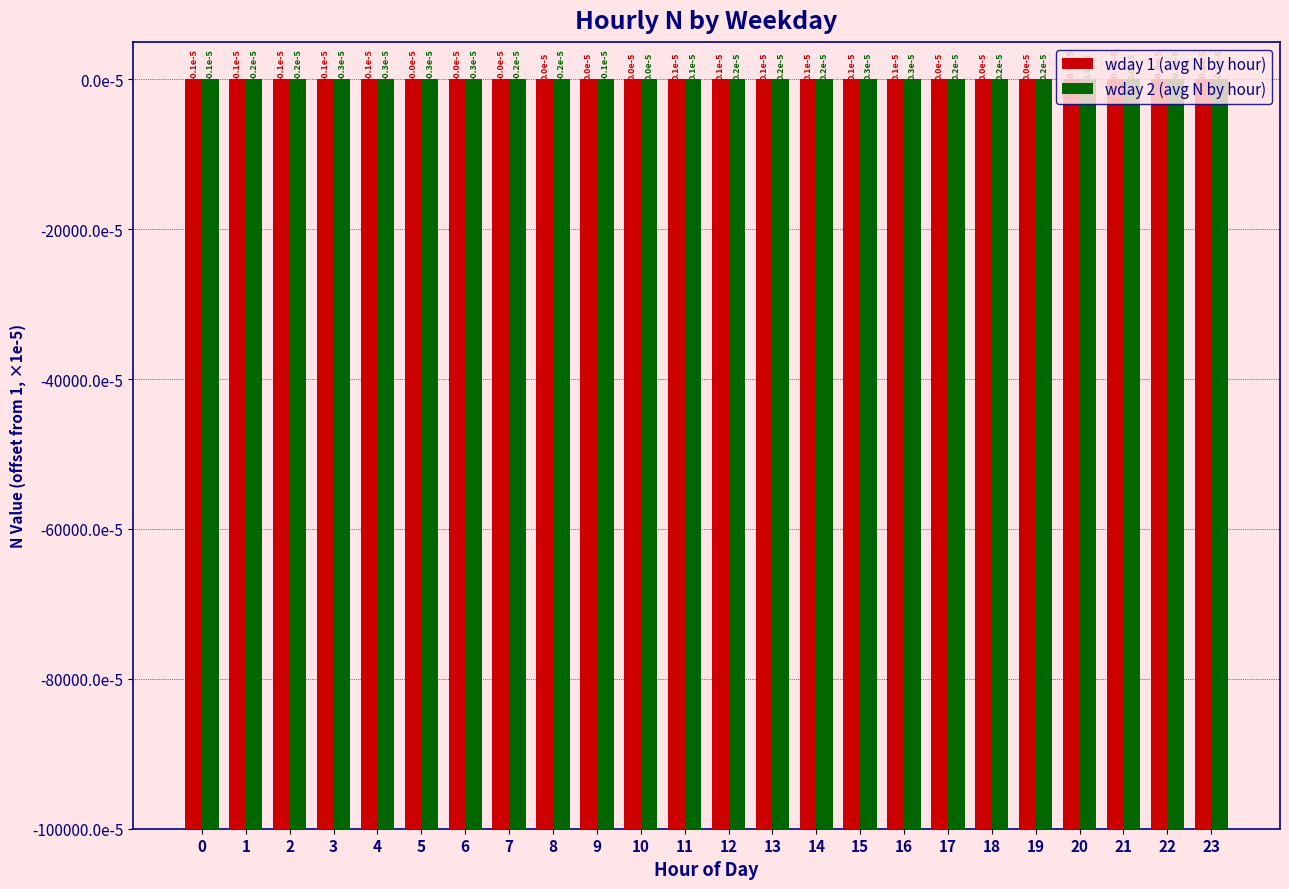

Reading left to right, what are all the values shown in this chart?

wday 1 (avg N by hour): 1.0	1.0	1.0	1.0	1.0	1.0	1.0	1.0	1.0	1.0	1.0	1.0	1.0	1.0	1.0	1.0	1.0	1.0	1.0	1.0	1.0	1.0	1.0	1.0
wday 2 (avg N by hour): 1.0	1.0	1.0	1.0	1.0	1.0	1.0	1.0	1.0	1.0	1.0	1.0	1.0	1.0	1.0	1.0	1.0	1.0	1.0	1.0	1.0	1.0	1.0	1.0